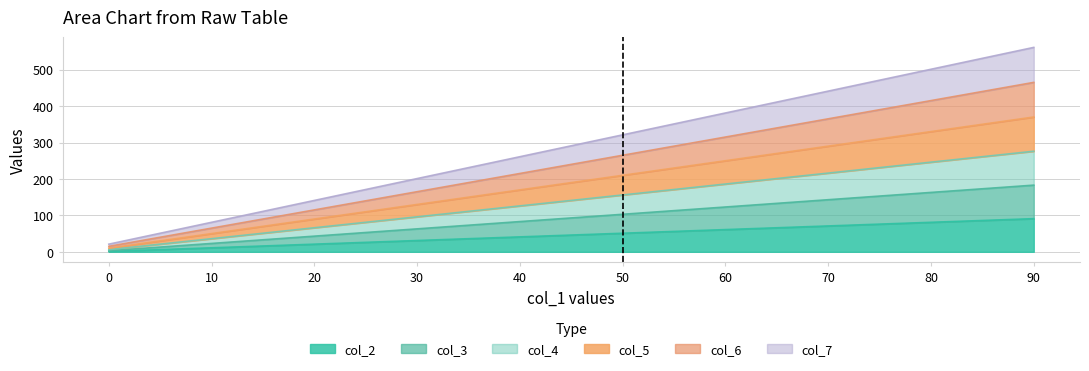

True or false: col_6 and col_4 cross at least once.

False